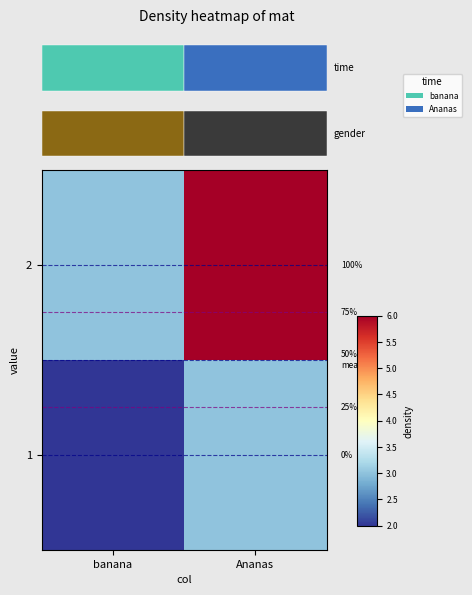

The value of 2 at Ananas is 2. True or false?

False